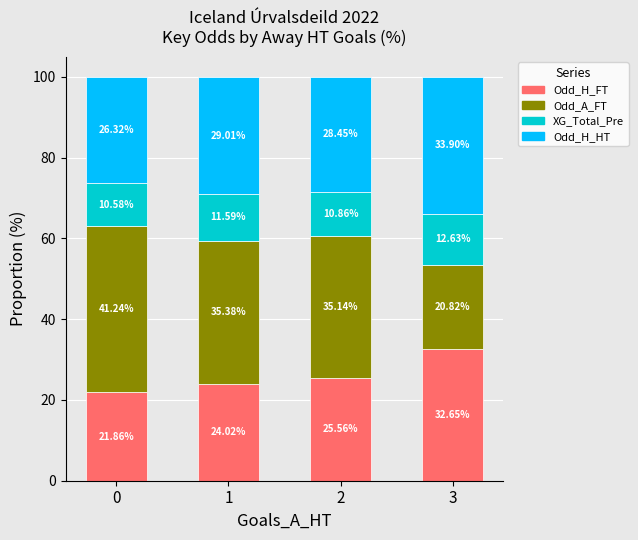

What is the sum of the Odd_H_FT values at 1 and 2?

49.6